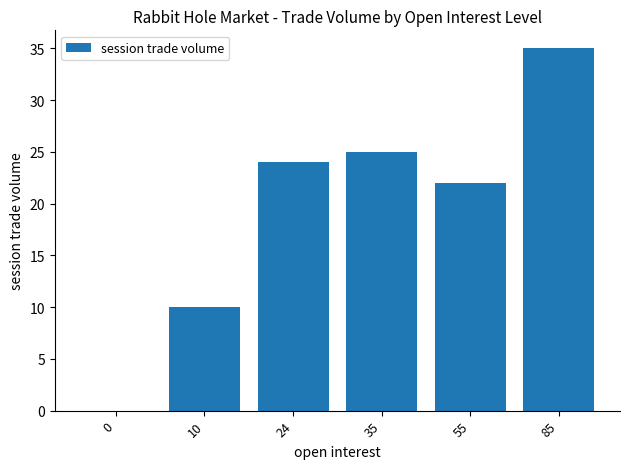

Is it true that the value at 55 is 31?

False